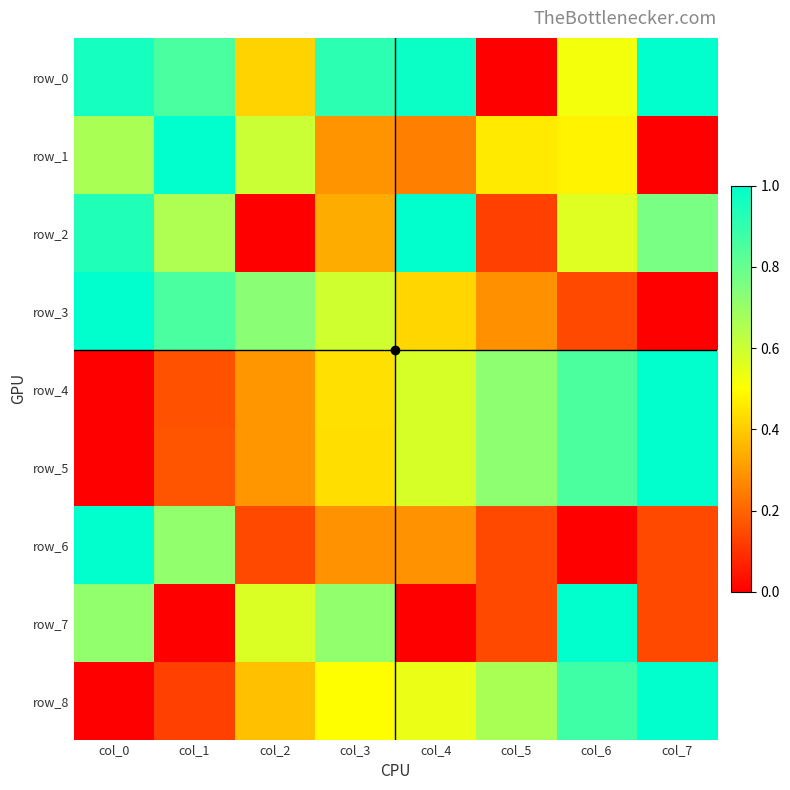

List the series in order of their peak value, highest first.

row_0, row_1, row_2, row_3, row_4, row_5, row_6, row_7, row_8